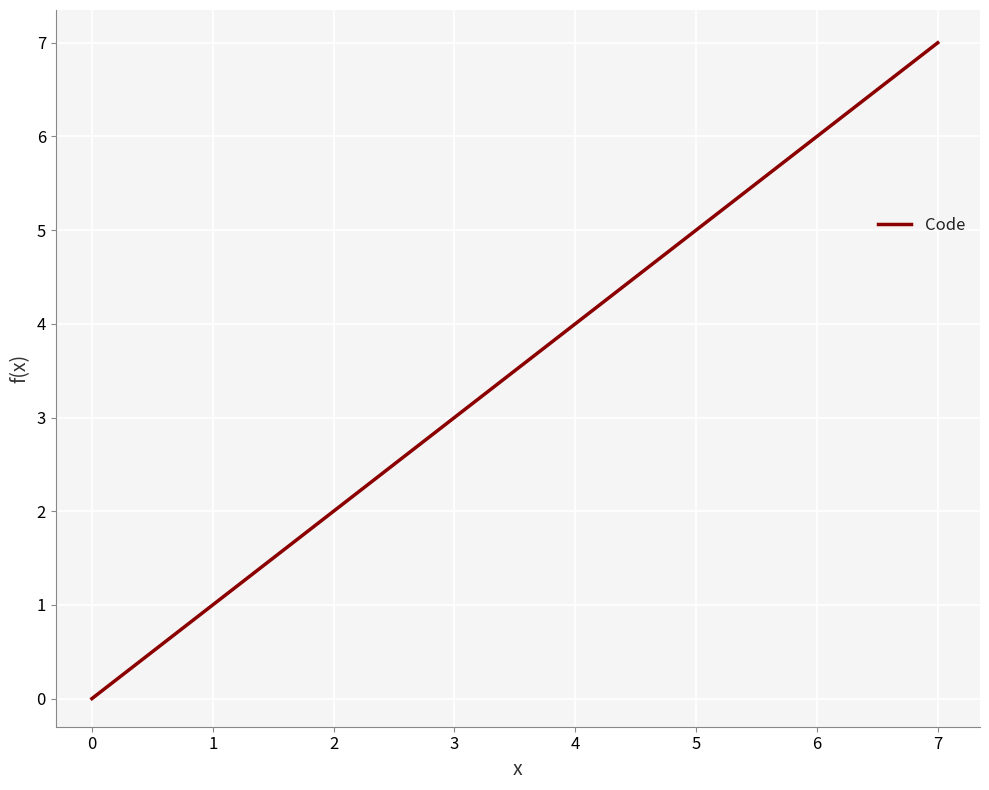

True or false: the data shows 11 at 7.

False